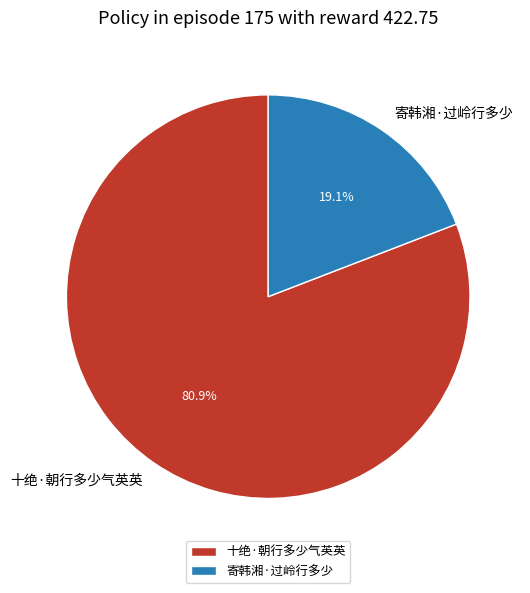

Which category has the smallest portion of the pie?

寄韩湘·过岭行多少